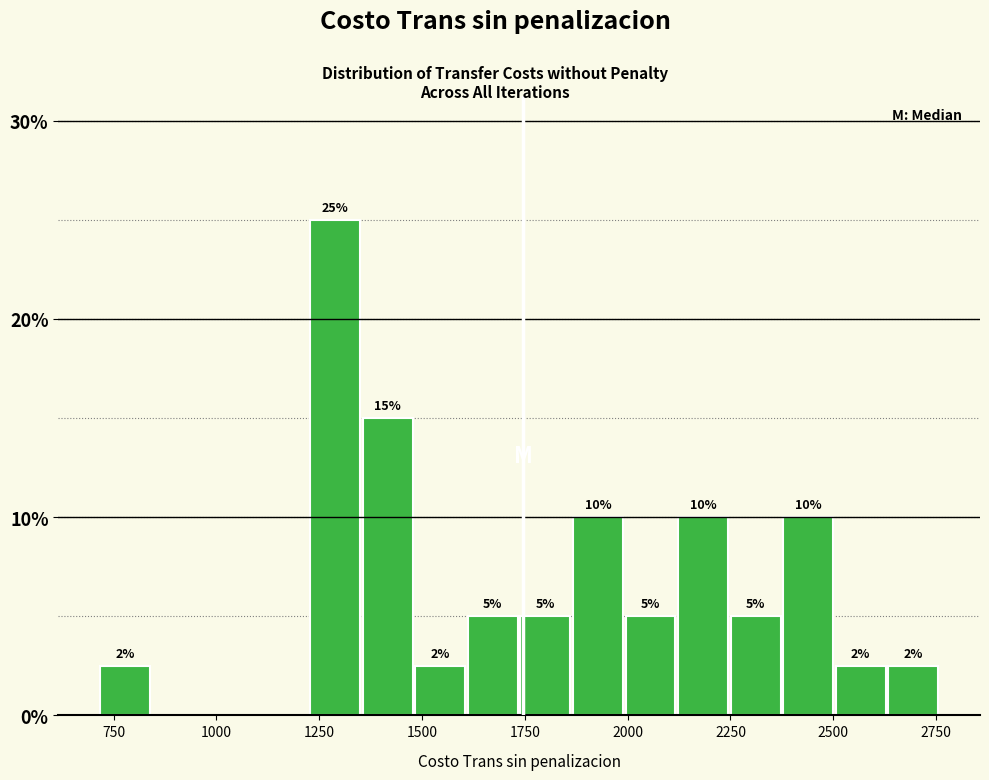

Around what value on the x-axis is the tallest bar? Give the approximate position of its centre, as read against the axis.

1300